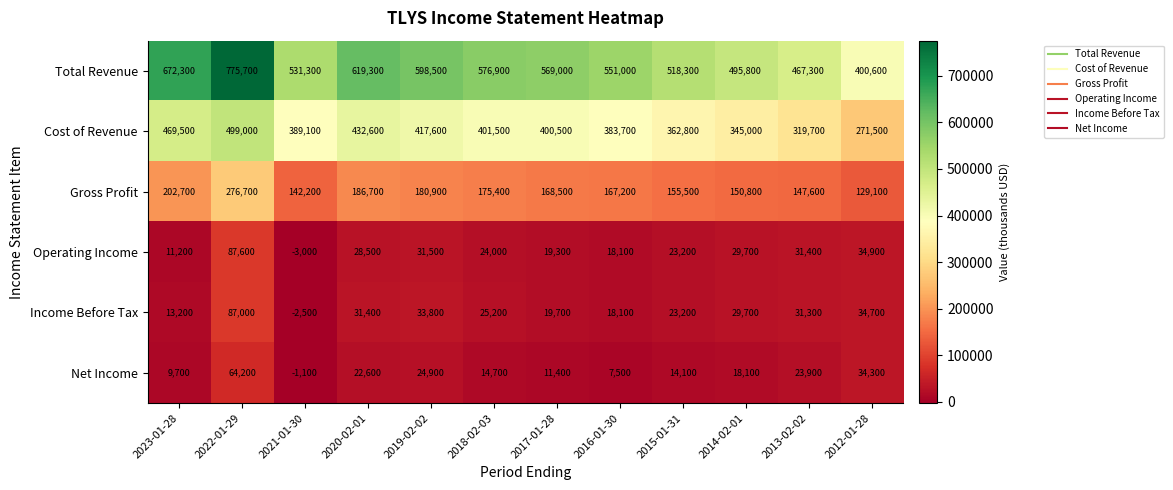

Which series changed the most between 2021-01-30 and 2018-02-03?

Total Revenue